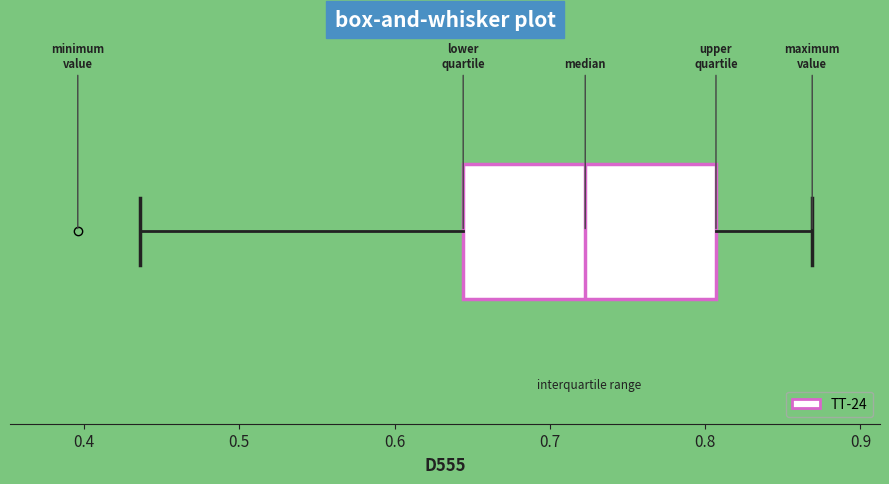

Read this box plot against the x-axis: the position of the median line, the range covered by the box, and the ends of both whiskers. The values are not printed on the chart, so give them approximately, as read against the axis.

median 0.72, box 0.64 to 0.81, whiskers 0.44 to 0.87